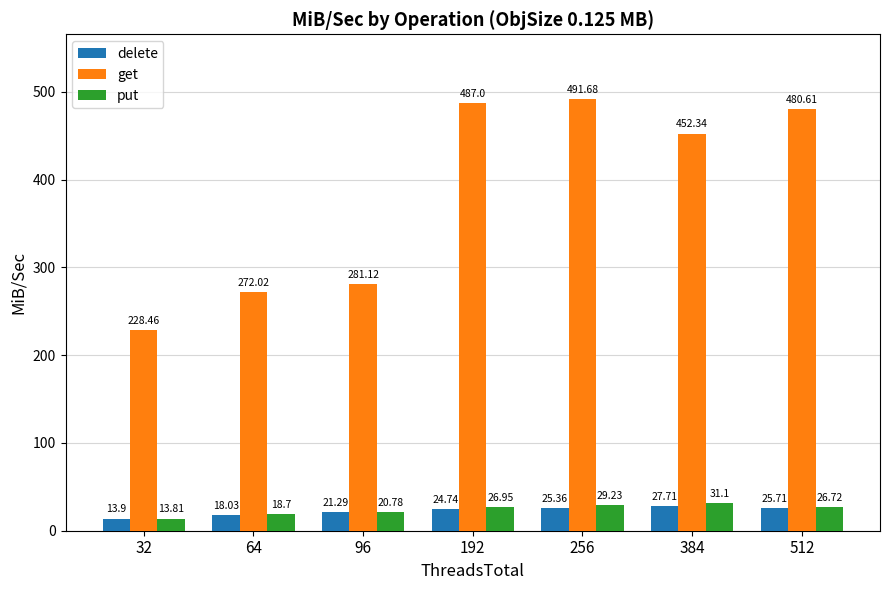

List the series in order of their peak value, highest first.

get, put, delete